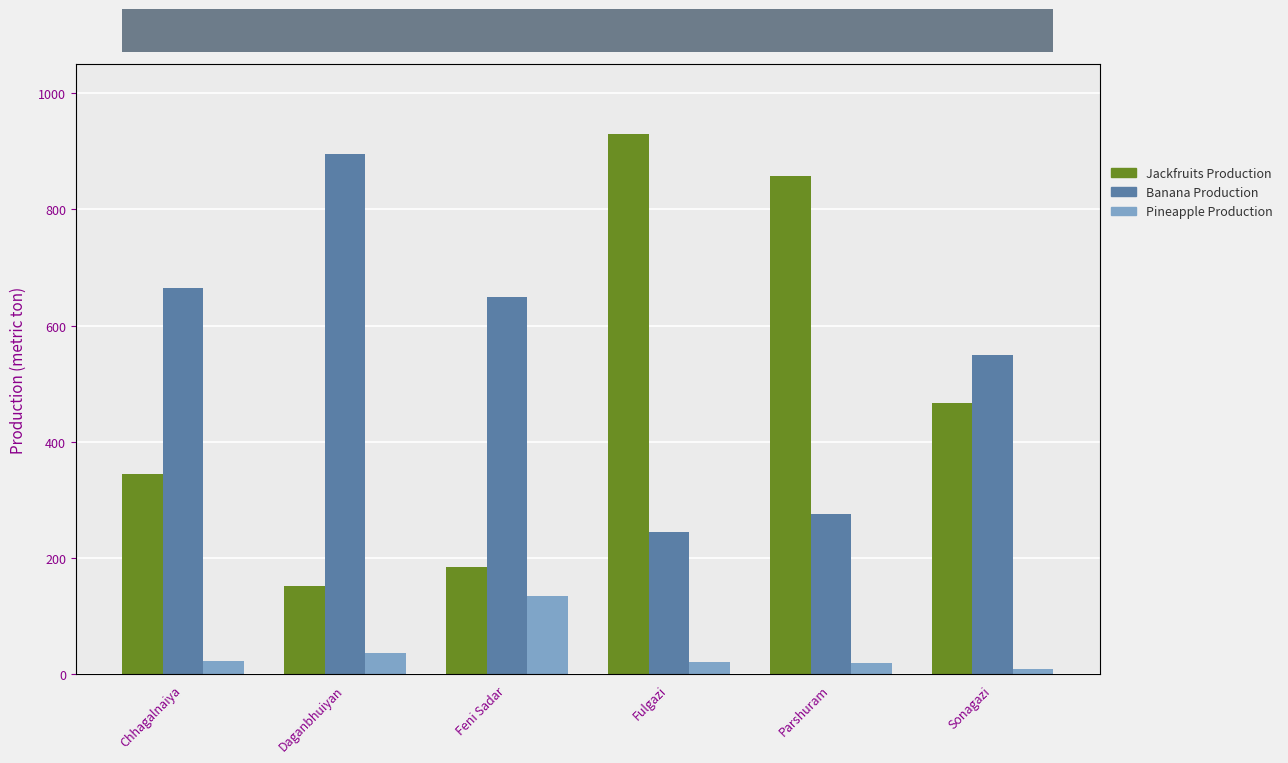

What is the sum of the Banana Production values at Chhagalnaiya and Daganbhuiyan?

1560